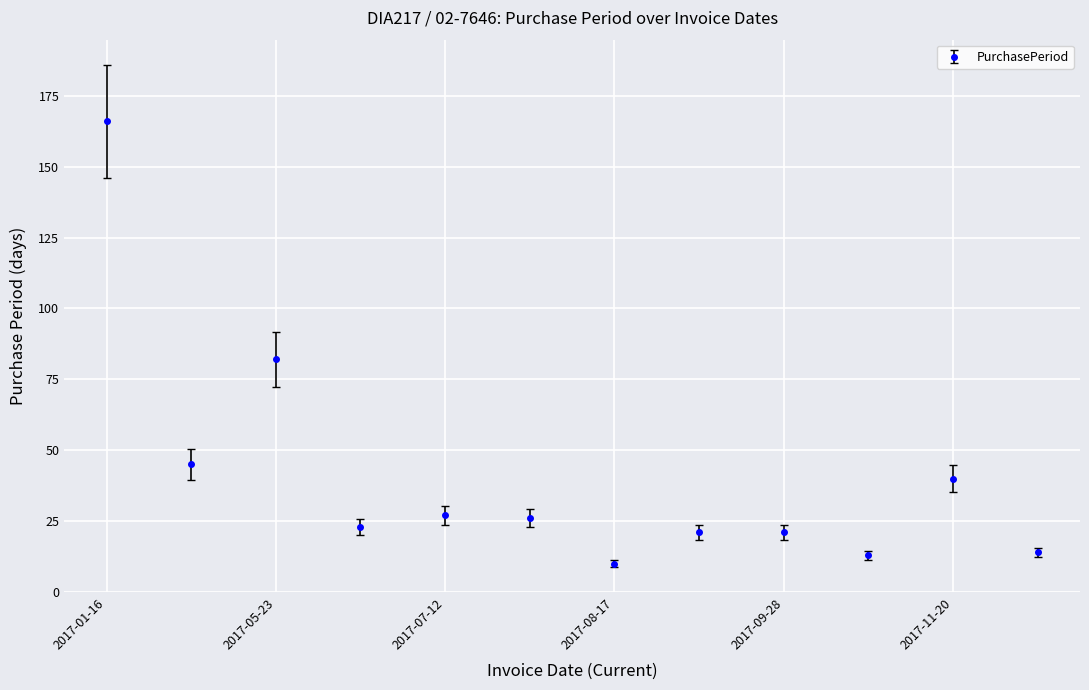

What is the value of the 6th point from the left?

26